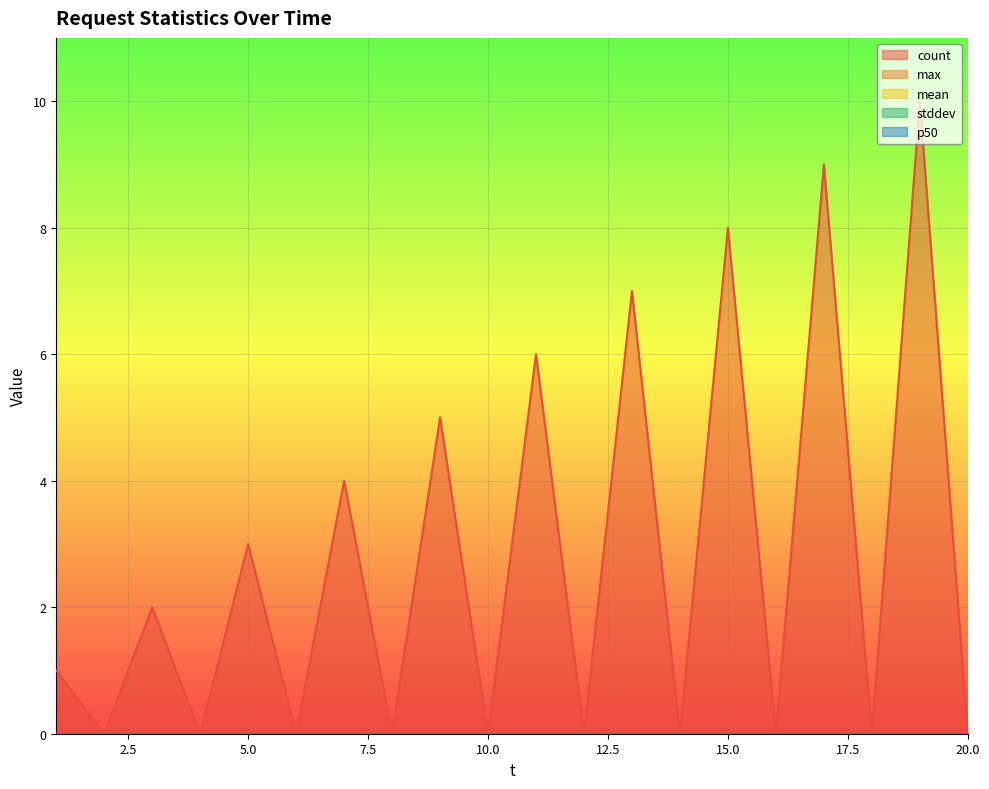

True or false: stddev and count cross at least once.

False